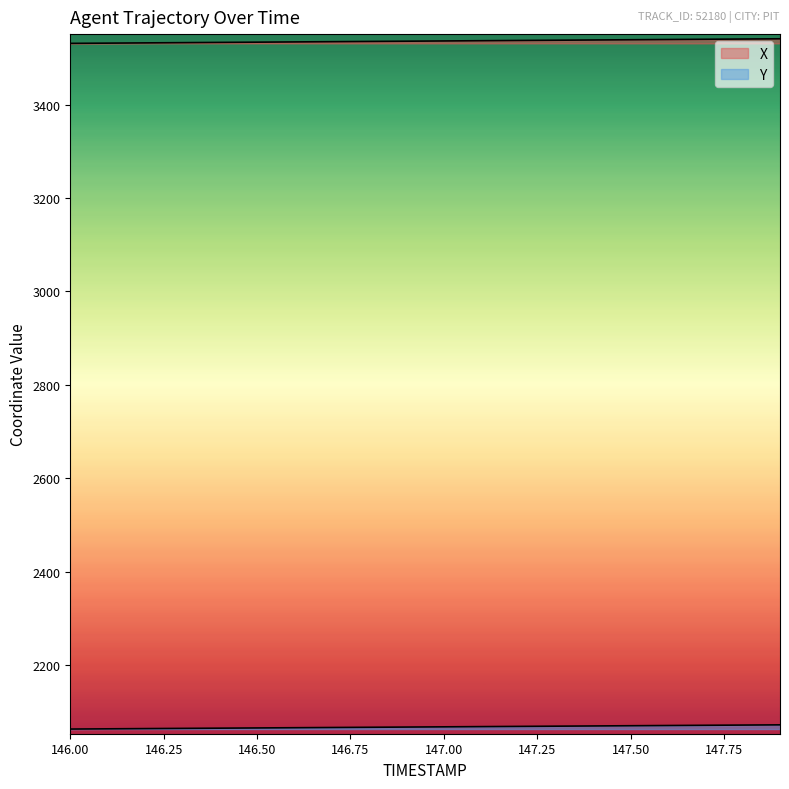

True or false: Y has a value of 2067.5 at 146.9.

True